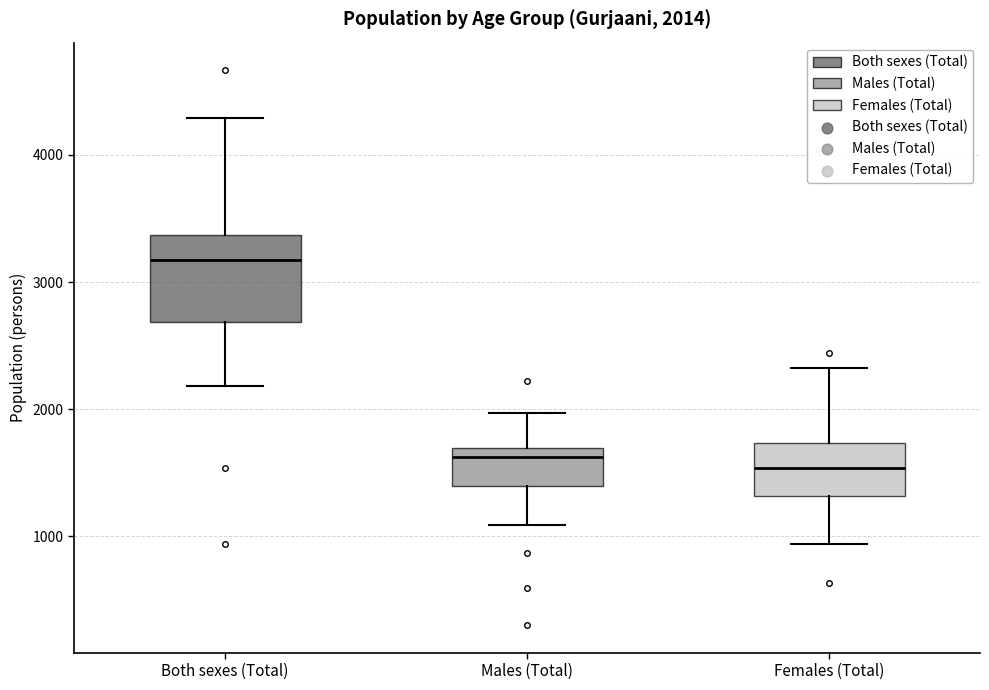

Comparing the boxes themselves (not the whiskers), which one is the tallest?

Both sexes (Total)